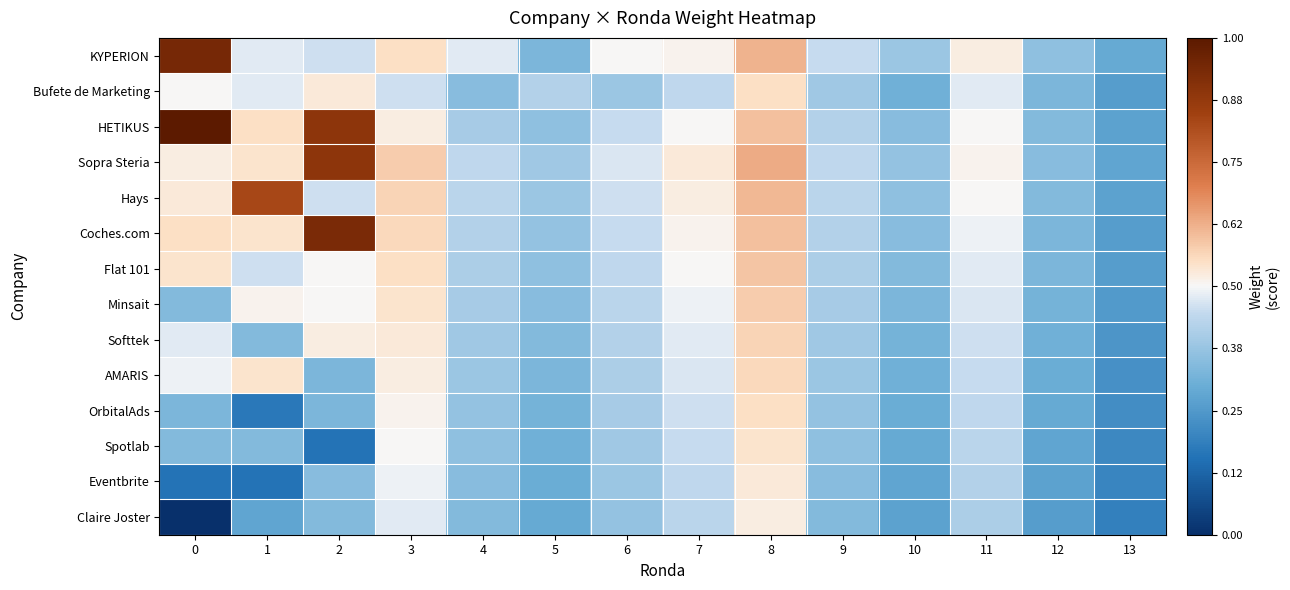

Count the number of categories in the chart.

14